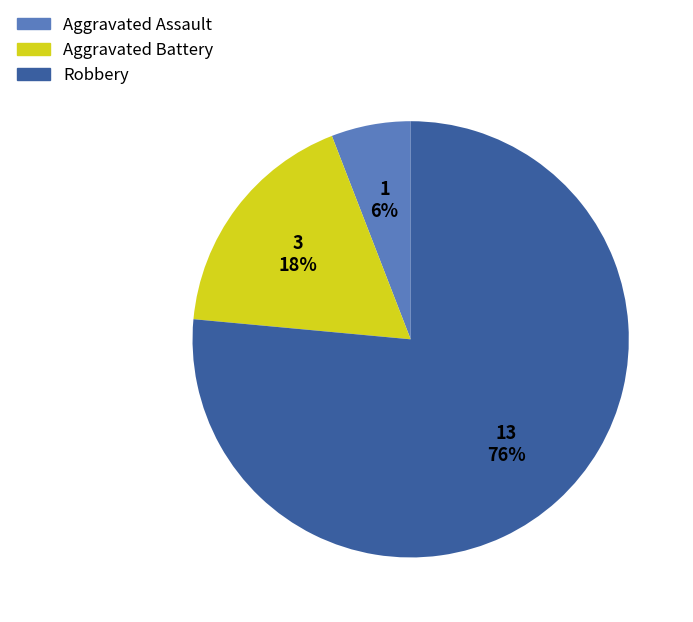

How many segments does this pie chart have?

3